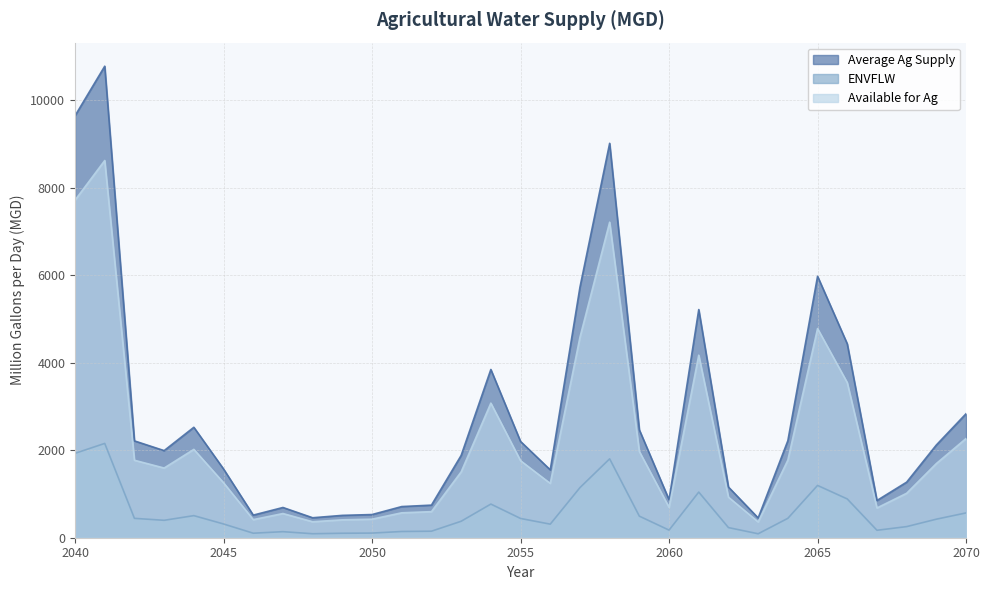

At how many categories does at least one series exceed 6886?

3